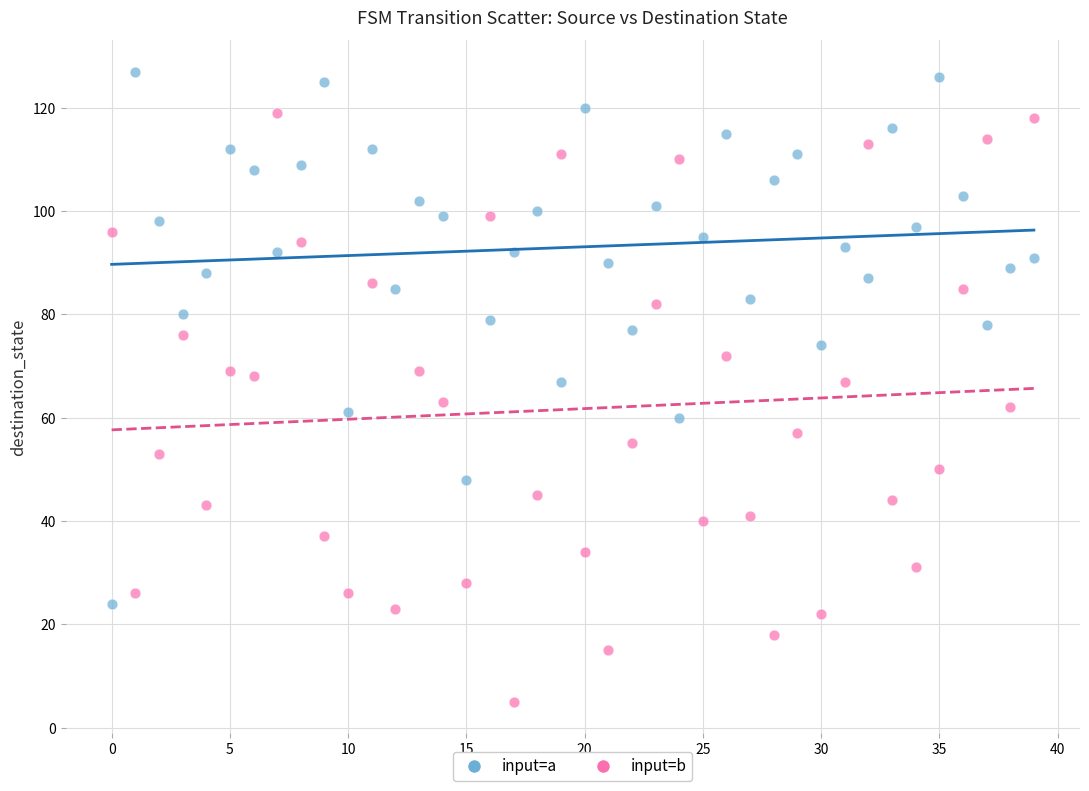

Across all data points, what is the range of Y values (max minus min)?

122